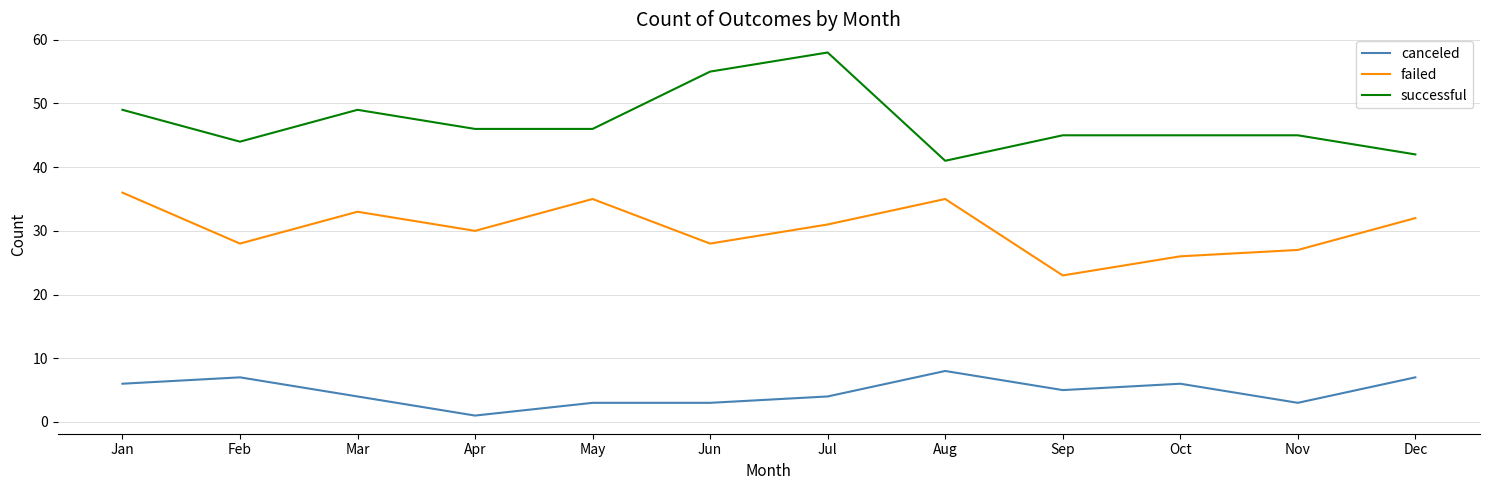

Rank the series by their average value, from lowest to highest.

canceled, failed, successful